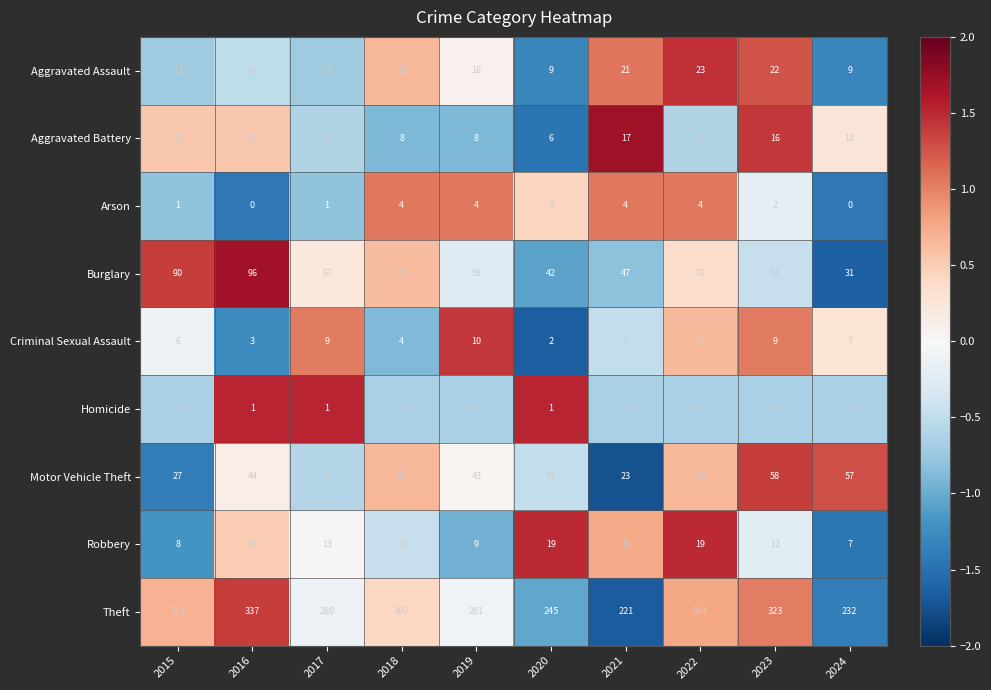

Which category has the highest value in the Burglary series?

2016